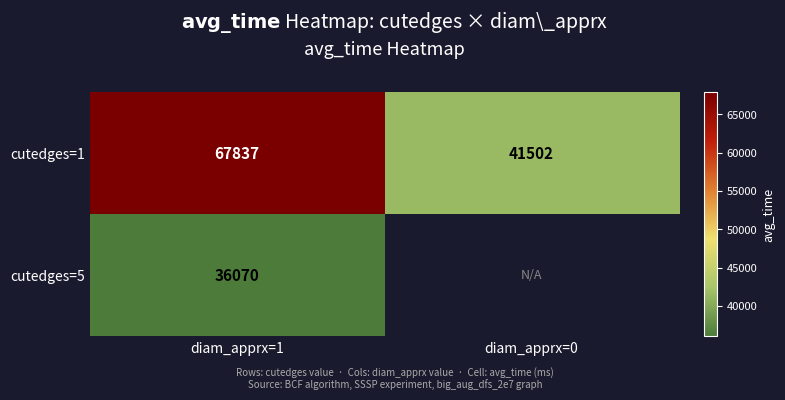

The cutedges=5 series shows 36070 at diam_apprx=1. True or false?

True